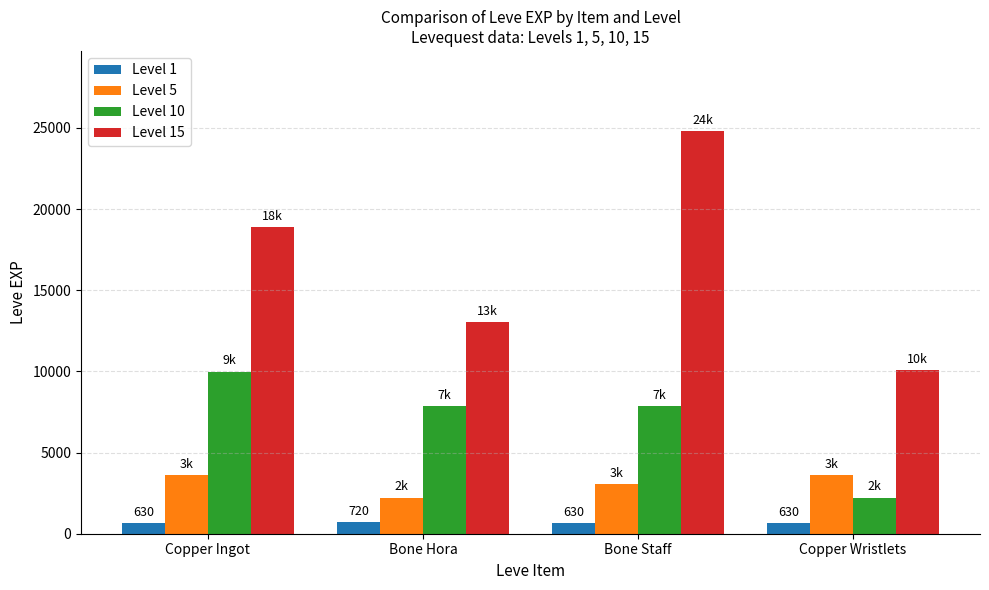

Which series has the largest range (max minus min)?

Level 15